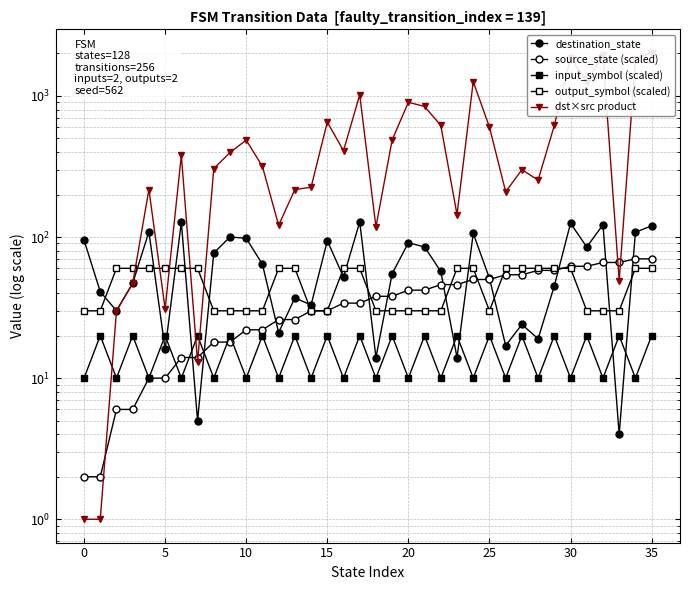

How many values in the source_state (scaled) series exceed 38?

16